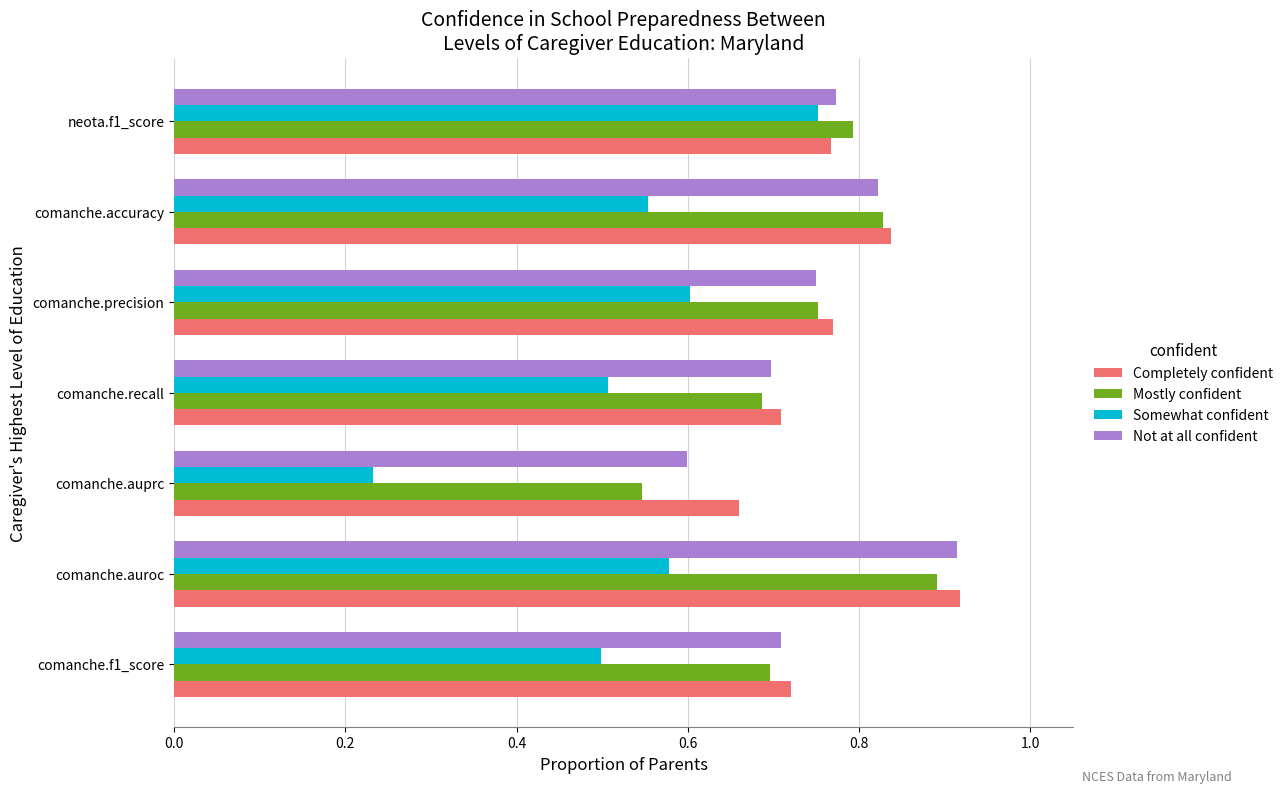

Rank the categories by Not at all confident value from lowest to highest.

comanche.auprc, comanche.recall, comanche.f1_score, comanche.precision, neota.f1_score, comanche.accuracy, comanche.auroc